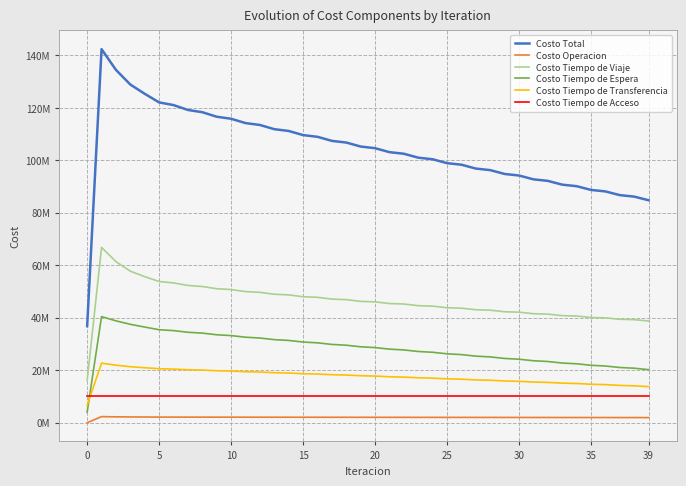

Which series has the widest spread of values?

Costo Total